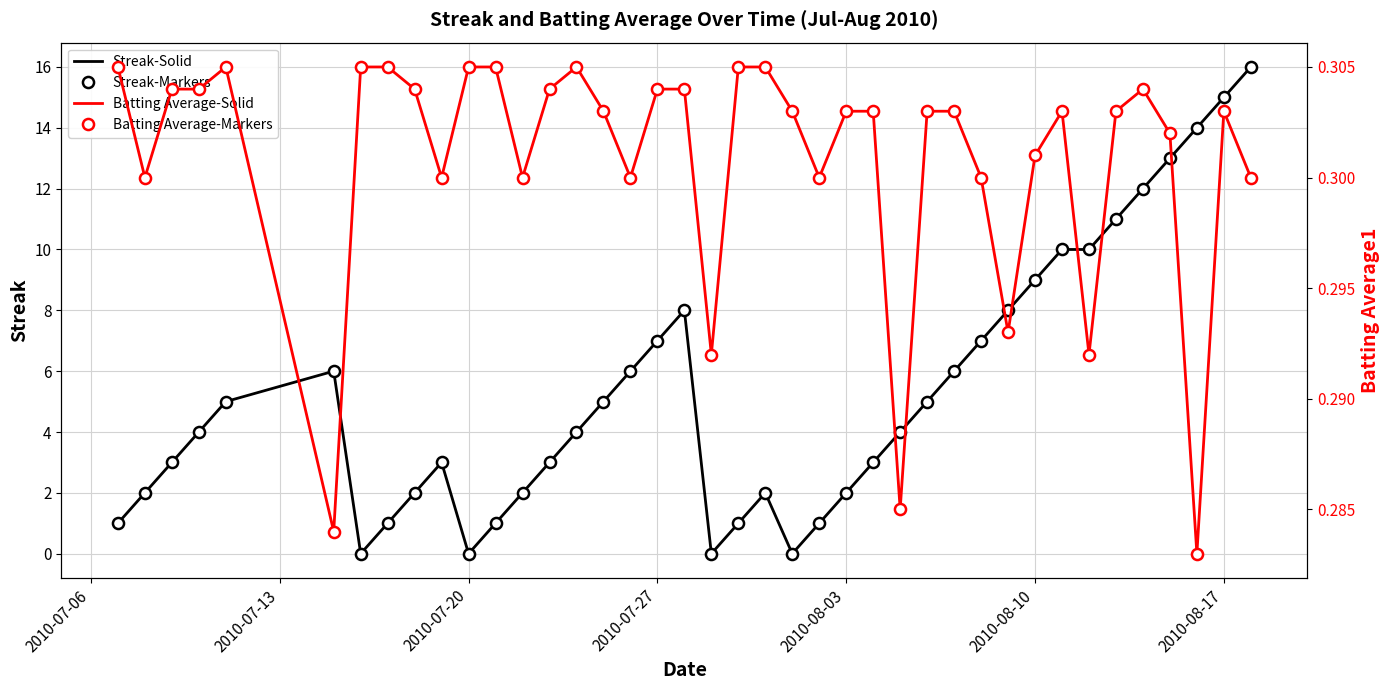

Is it true that Streak-Markers equals -8.8 at 2010-08-17?

False